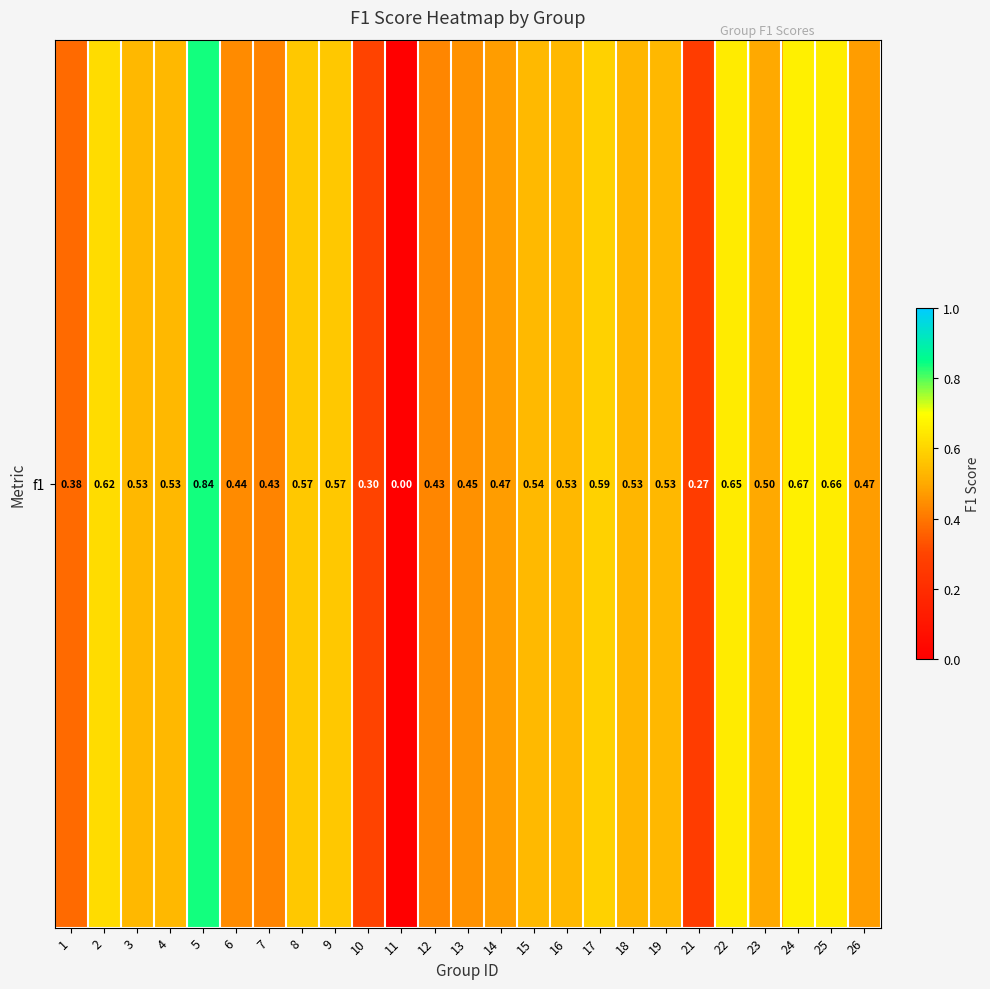

Which has a higher value, 24 or 21?

24